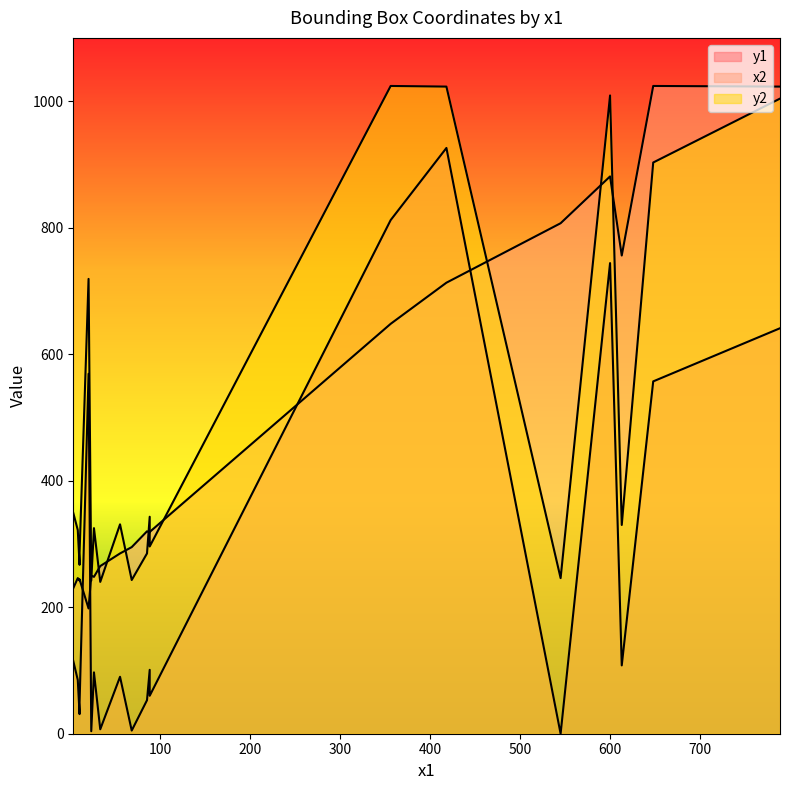

Count the number of data series in this chart.

3